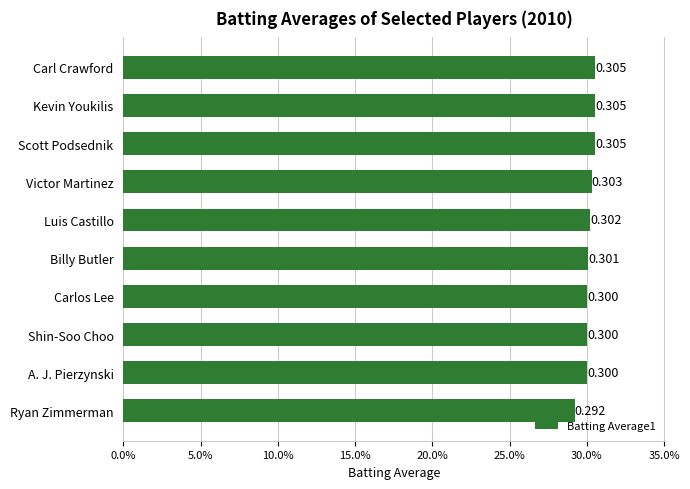

Does the chart contain stacked bars?

No